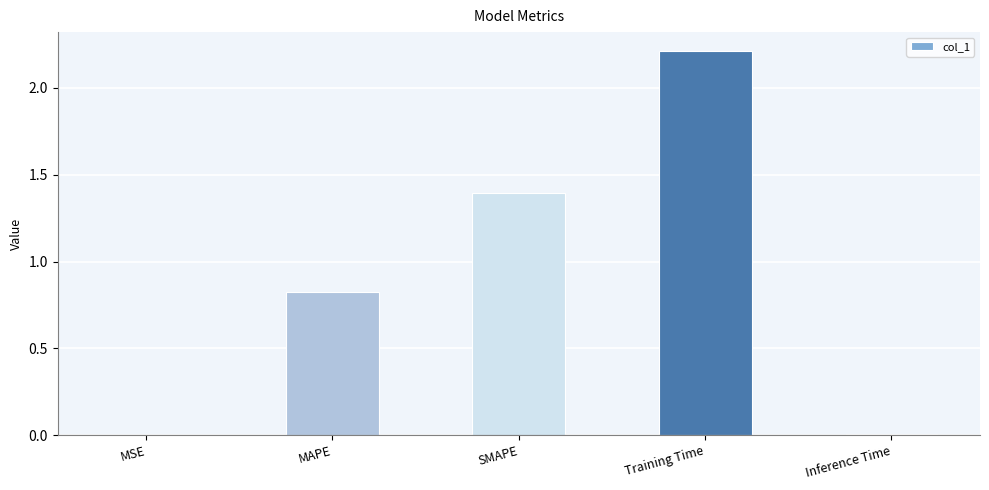

The chart shows a value of 1.1 at MAPE. True or false?

False